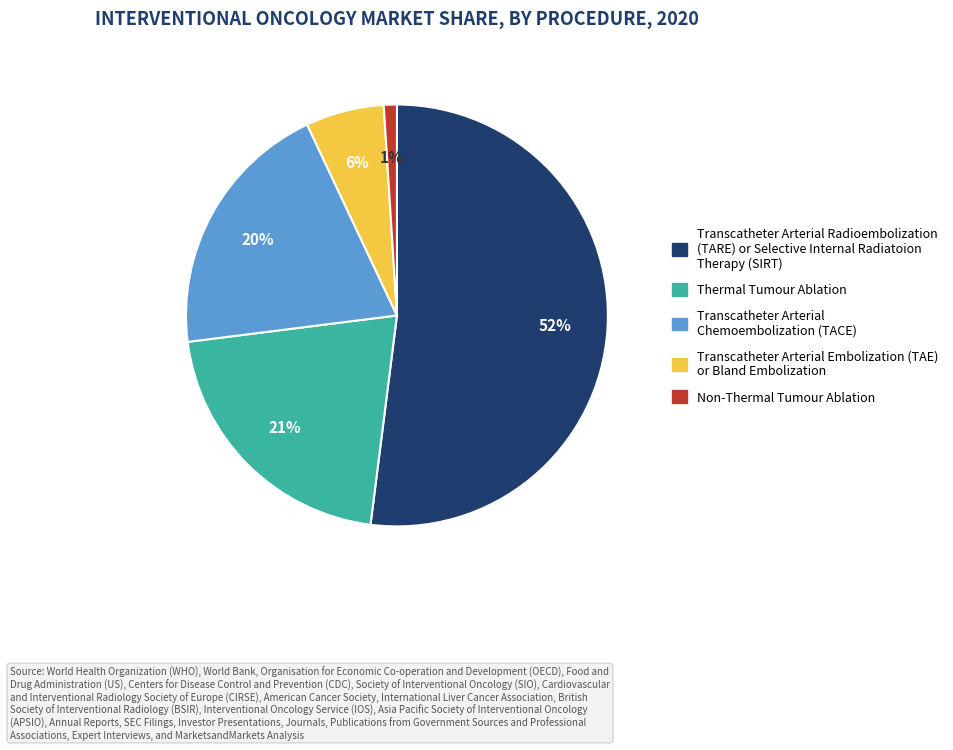

Is it true that Transcatheter Arterial Chemoembolization (TACE) is 32% of the pie?

False